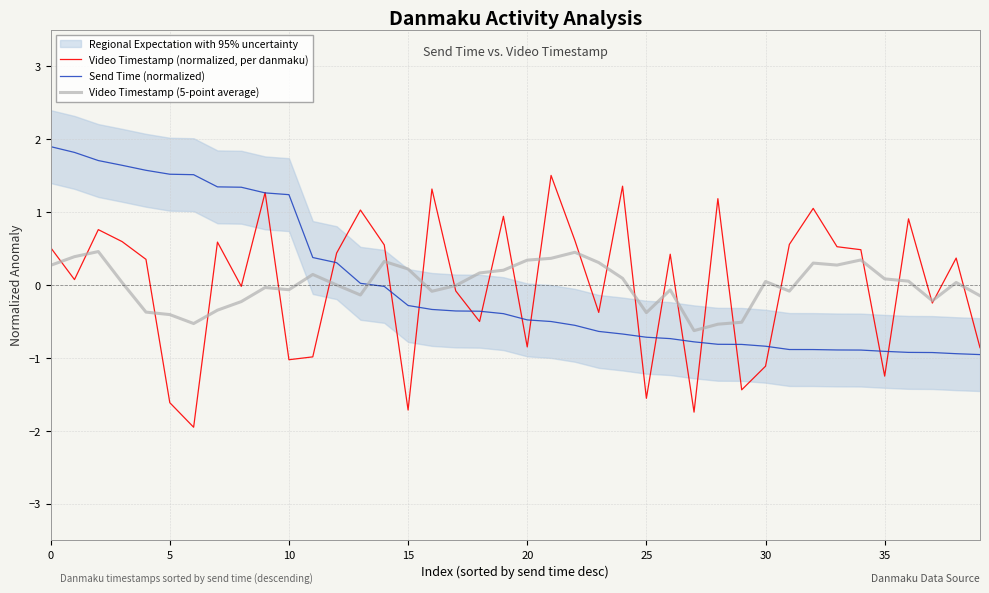

True or false: Video Timestamp (5-point average) and Send Time (normalized) cross at least once.

True